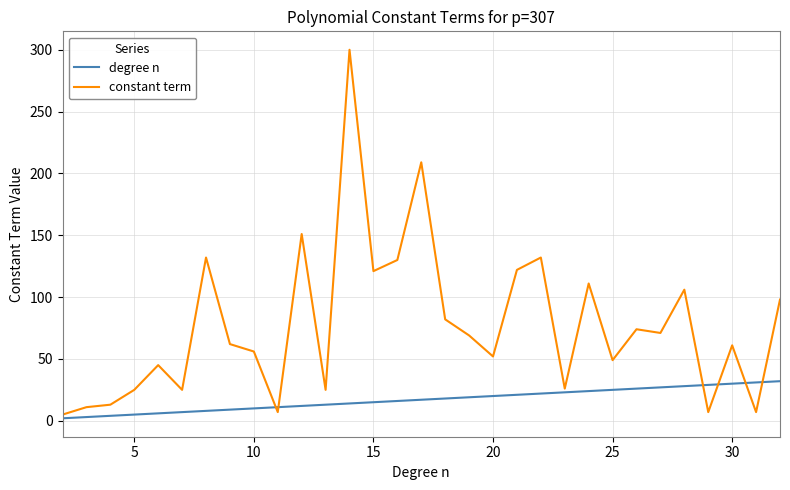

Does the chart display data point markers on the line(s)?

No